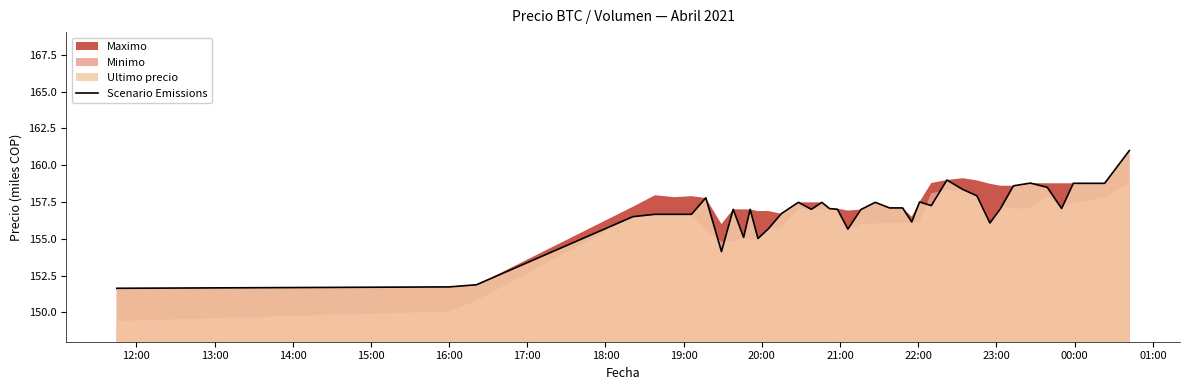

What is the maximum value for Scenario Emissions?

161.0